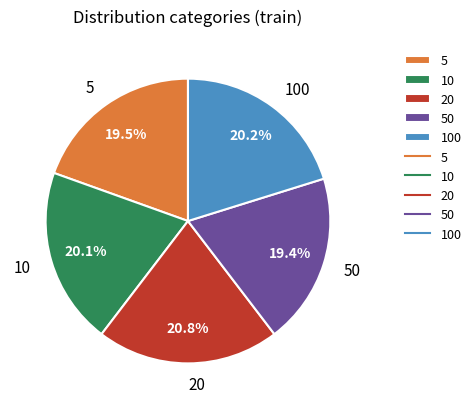

Do 10 and 5 together represent more than half of the pie?

No